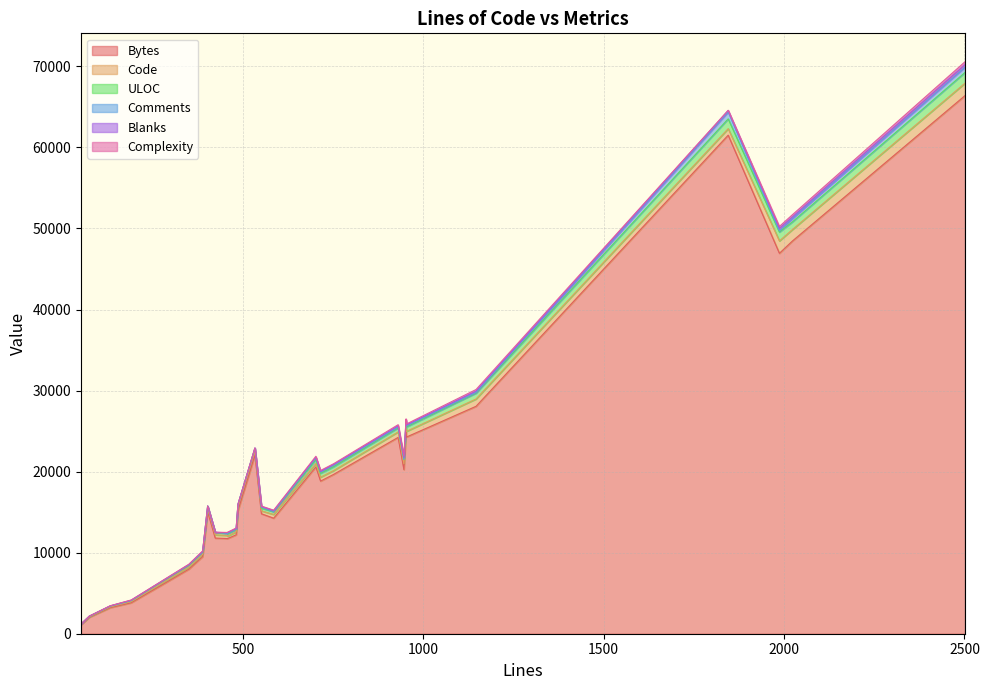

Is the value of Complexity at 24 greater than the value of Bytes at 27?

No